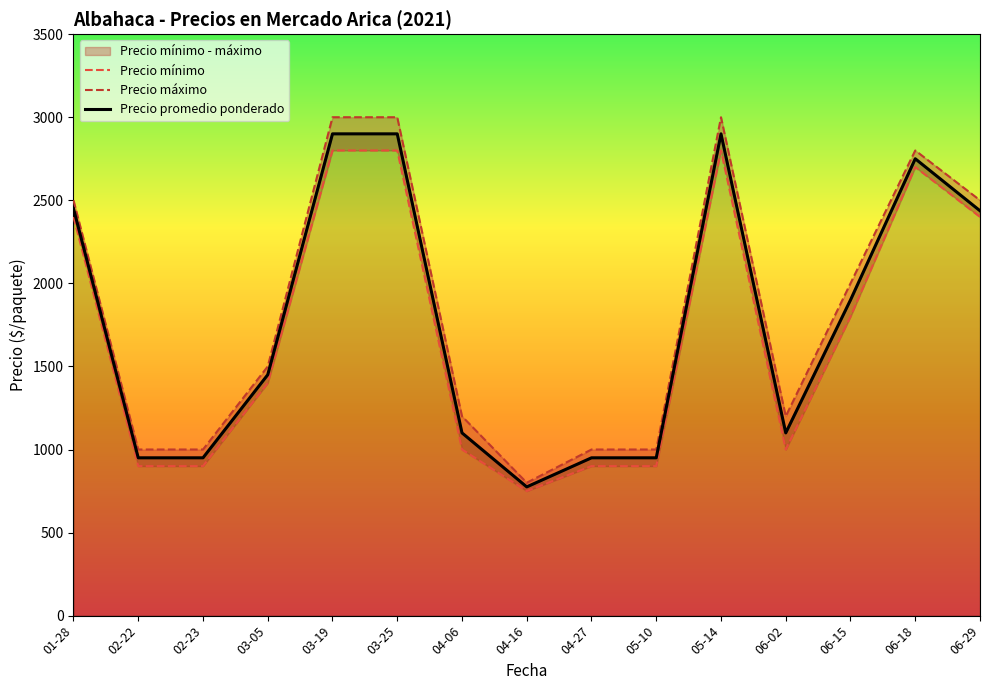

True or false: Precio mínimo and Precio máximo intersect in this chart.

False